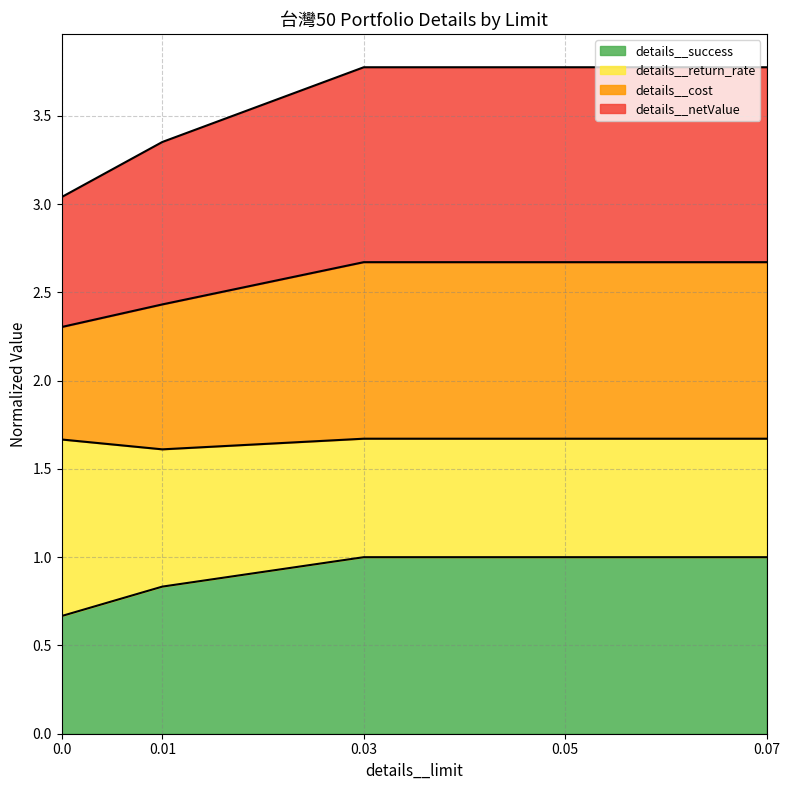

Which series has the largest total across all categories?

details__netValue